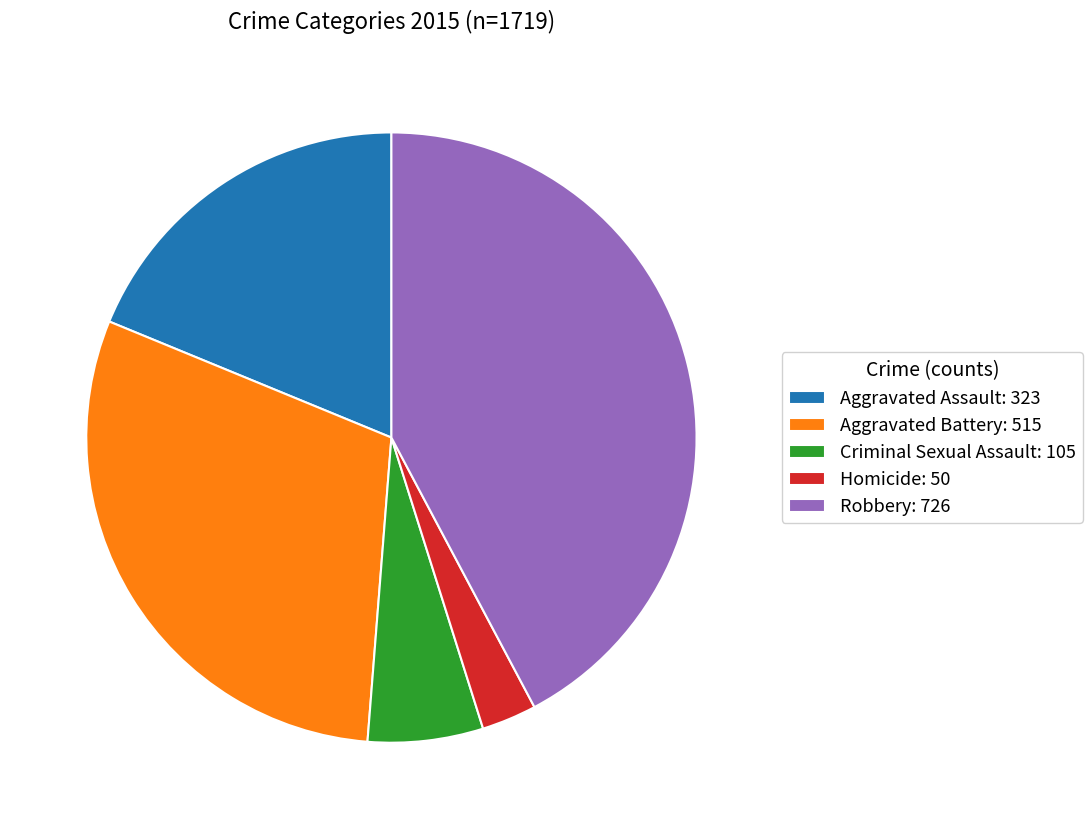

Is there any slice that represents more than half of the pie?

No